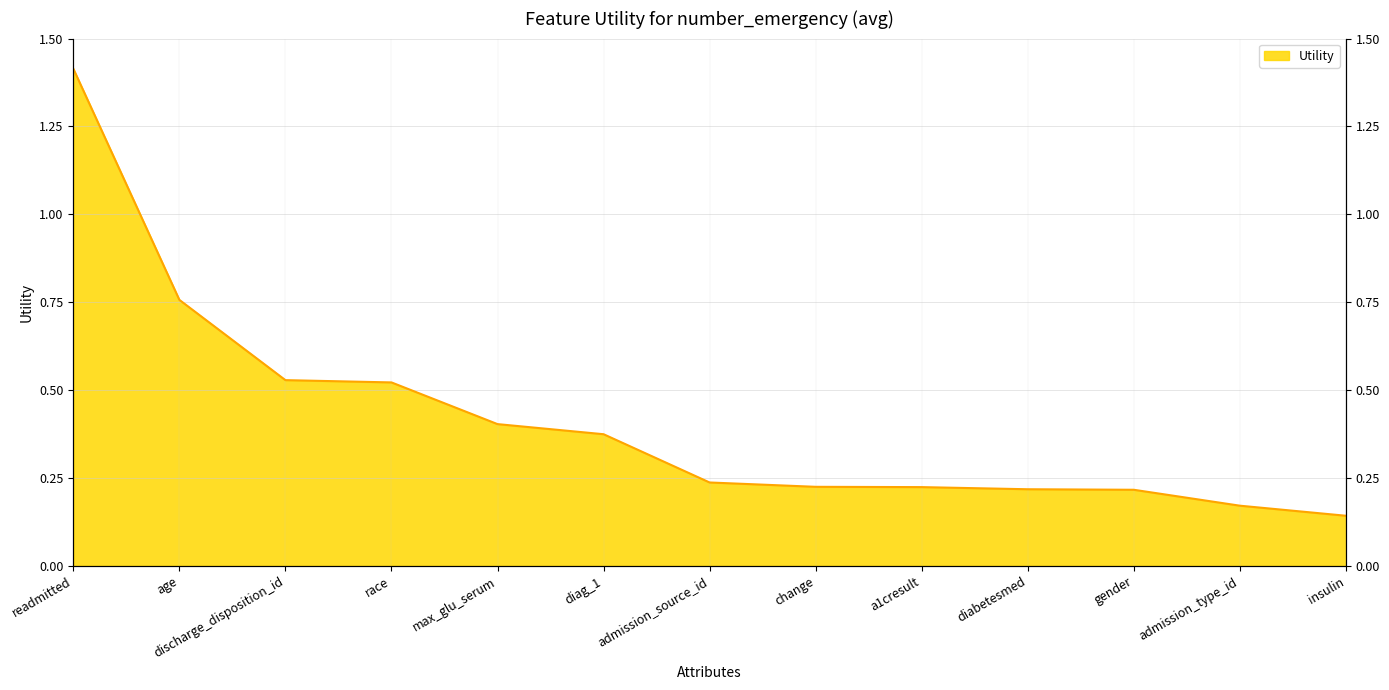

At which label is the value closest to 0?

insulin